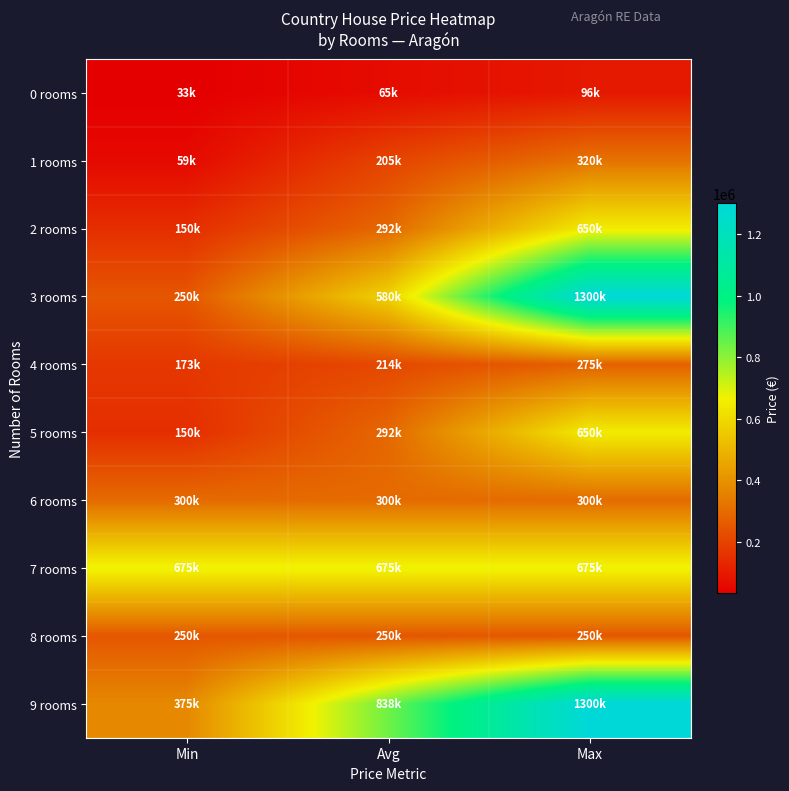

What is the total value across all series at Min?

2415400.0